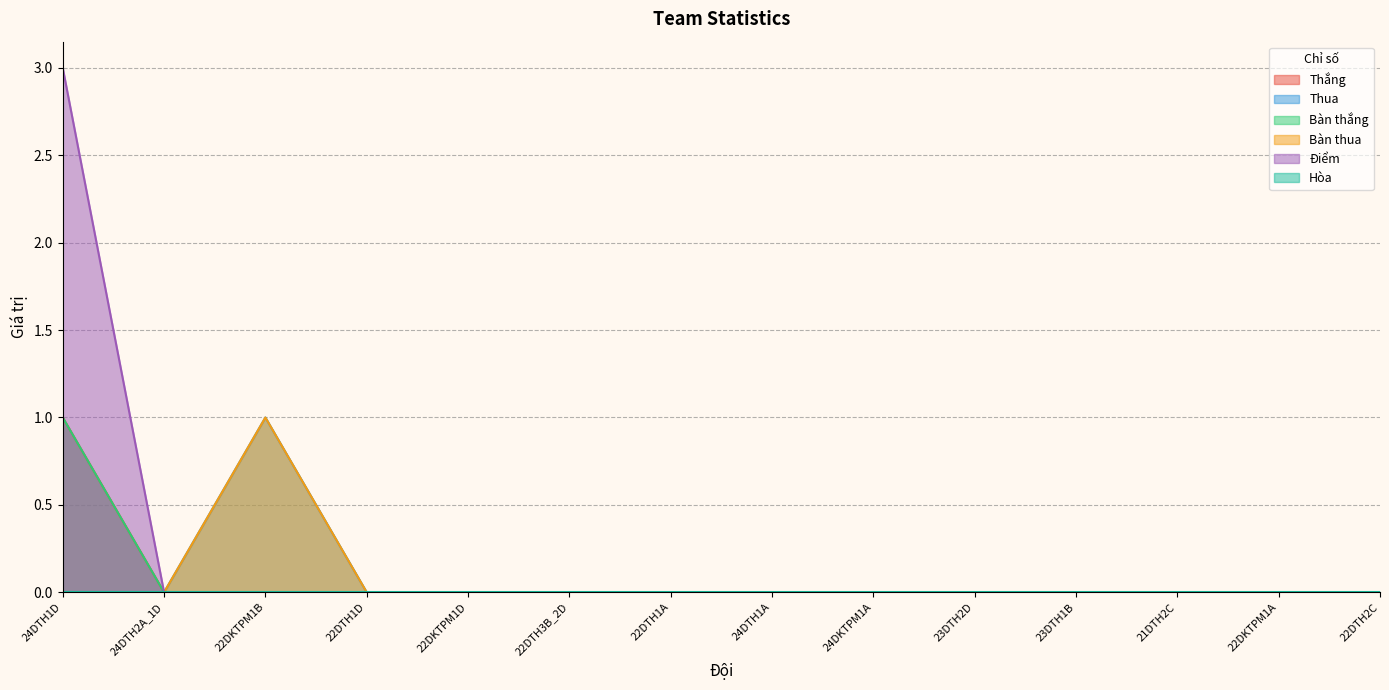

True or false: Điểm and Thắng cross at least once.

False